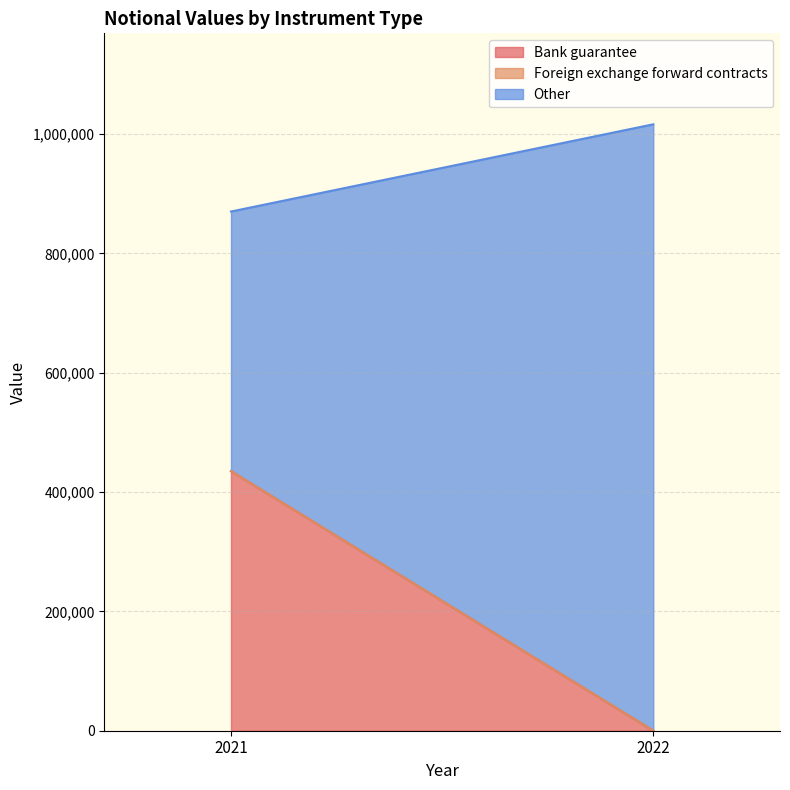

At which category is the sum across all series the highest?

2022